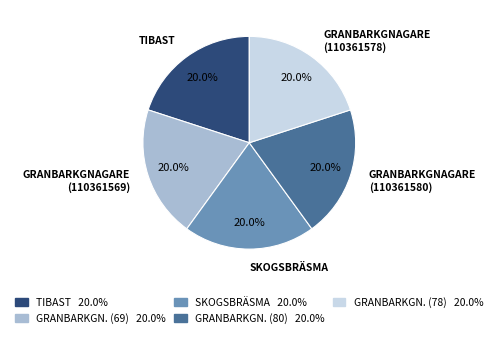

Approximately how many times larger is the value at GRANBARKGN. (80) 20.0% compared to TIBAST 20.0%?

1.0